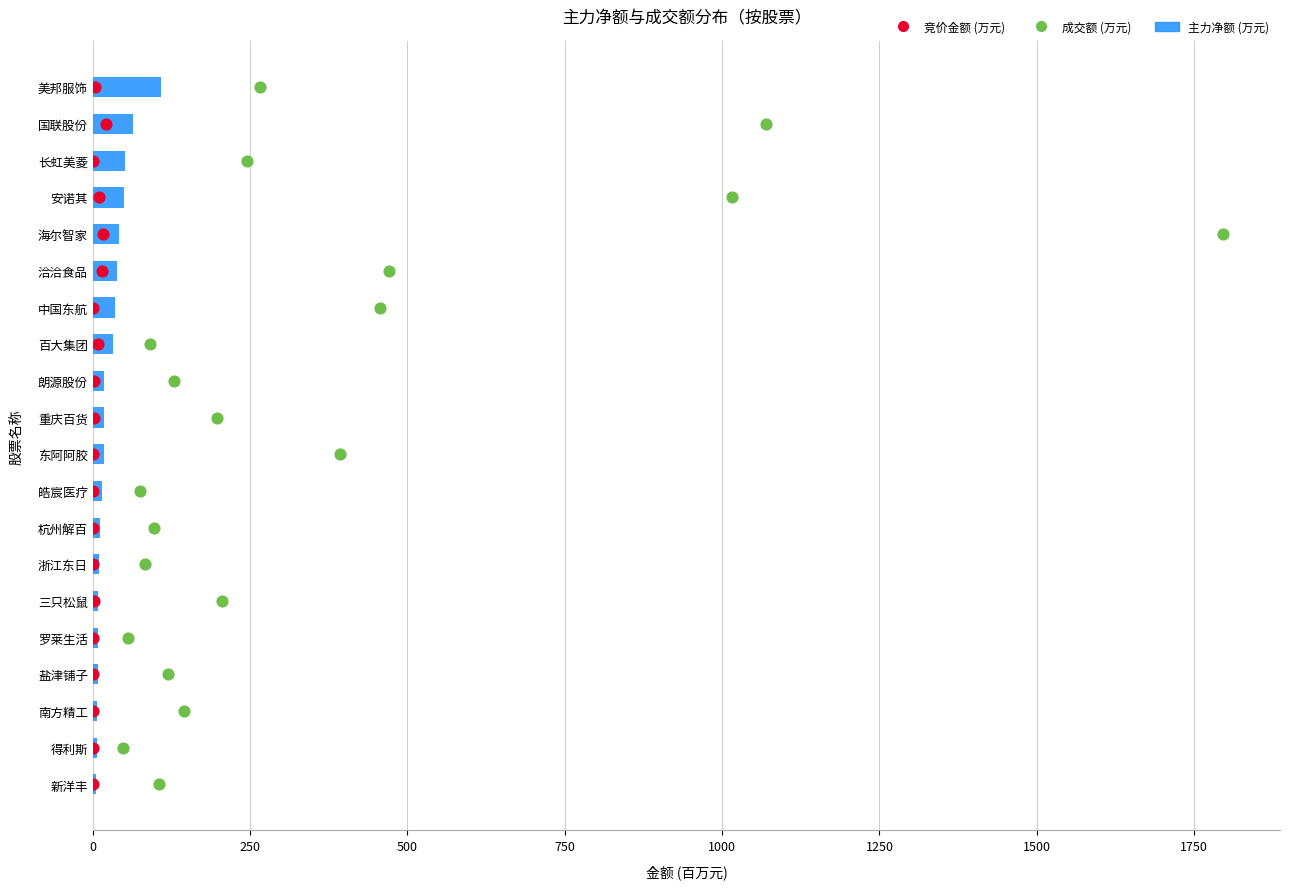

Which series contains the lowest Y value?

竞价金额 (万元)